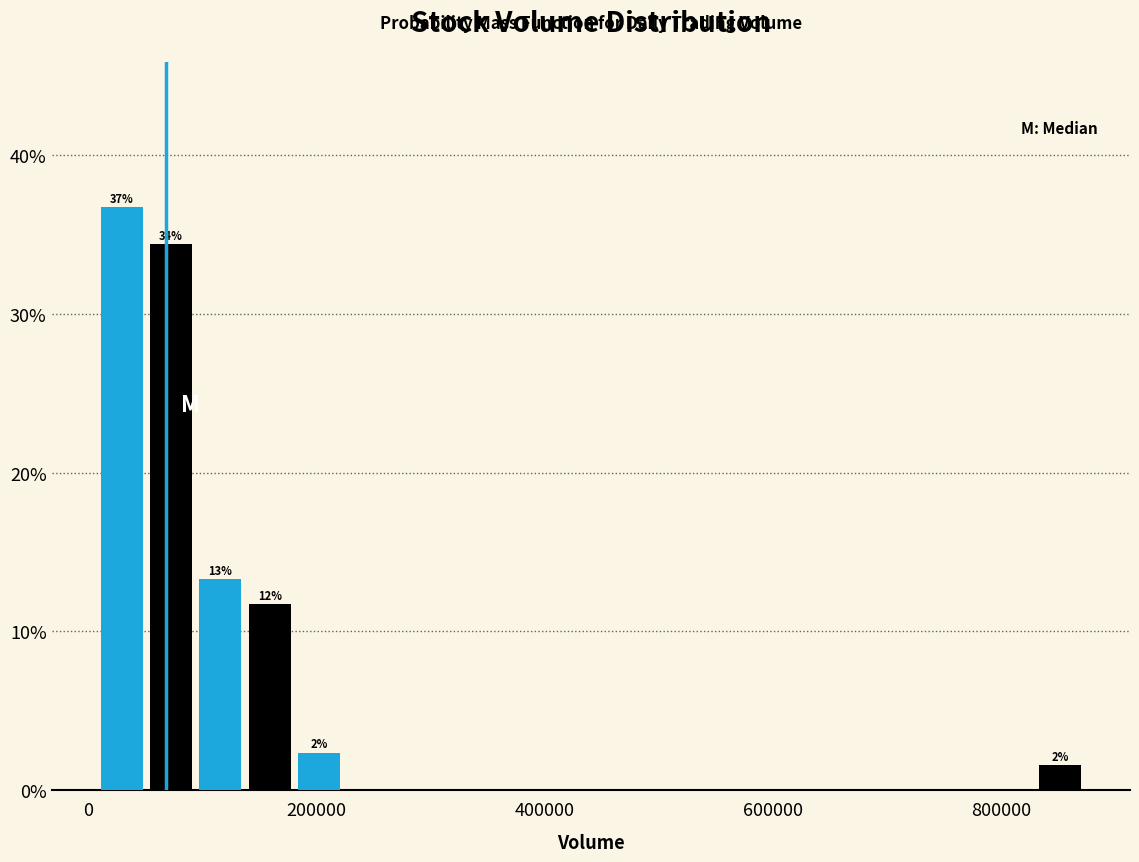

Around what value on the x-axis is the tallest bar? Give the approximate position of its centre, as read against the axis.

20000